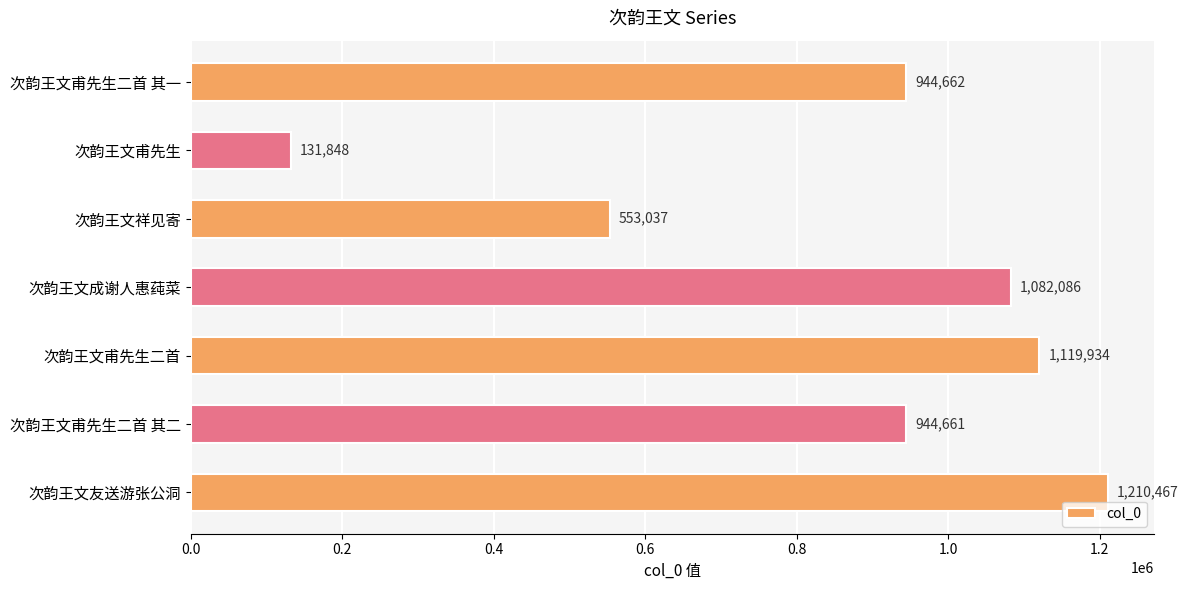

Are the bars grouped side by side (vs. stacked)?

No